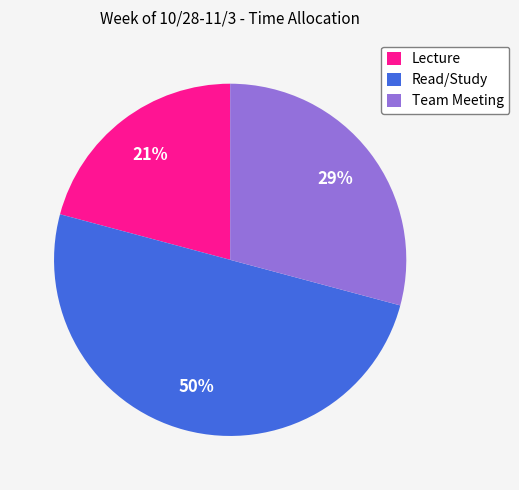

Which slice is the smallest?

Lecture